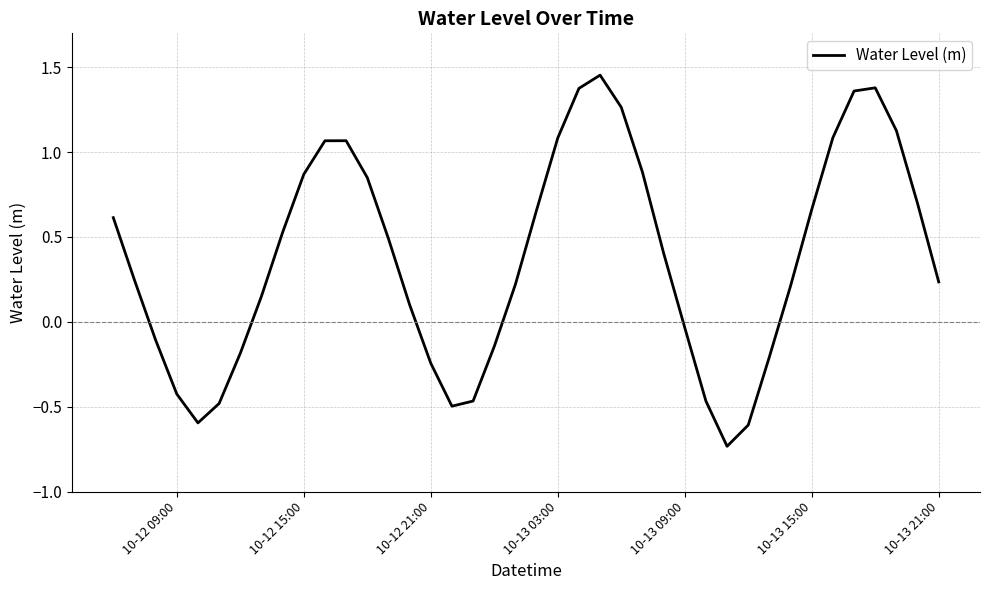

What is the difference between the maximum and minimum values?

2.2